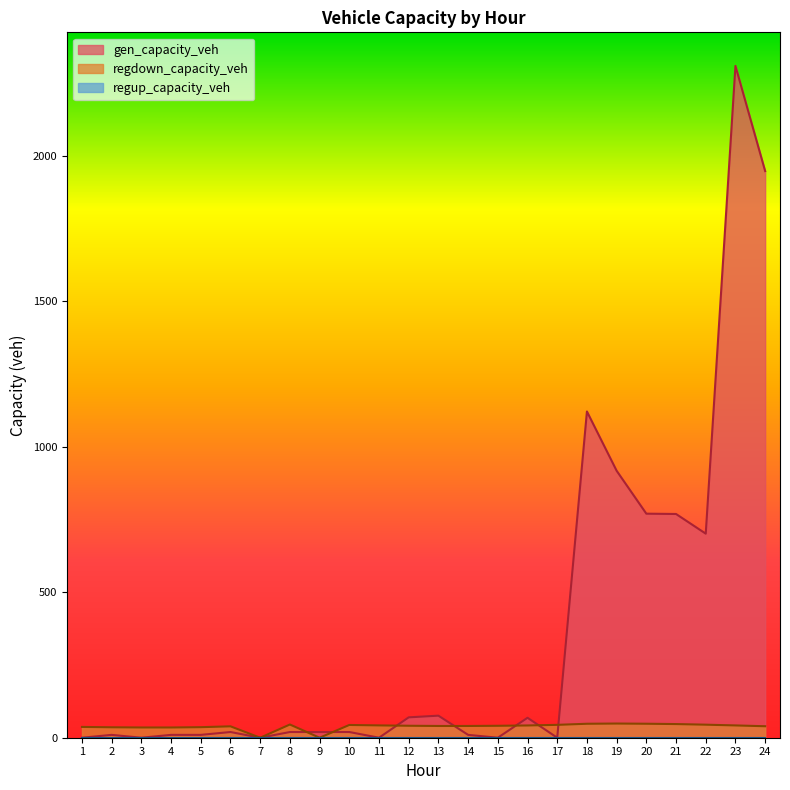

Reading left to right, extract all data points from this chart.

gen_capacity_veh: 1=0.0	2=9.8	3=0.0	4=9.8	5=9.8	6=19.6	7=0.0	8=19.6	9=19.6	10=19.6	11=0.0	12=70.0	13=75.8	14=9.8	15=0.0	16=68.5	17=0.0	18=1121.5	19=917.7	20=770.2	21=769.1	22=701.5	23=2309.4	24=1947.9
regdown_capacity_veh: 1=37.1	2=35.9	3=35.2	4=35.2	5=36.2	6=39.2	7=0.0	8=45.4	9=0.0	10=43.9	11=42.3	12=41.1	13=40.4	14=40.4	15=41.0	16=42.1	17=44.3	18=48.0	19=48.8	20=48.1	21=47.0	22=44.8	23=42.3	24=39.5